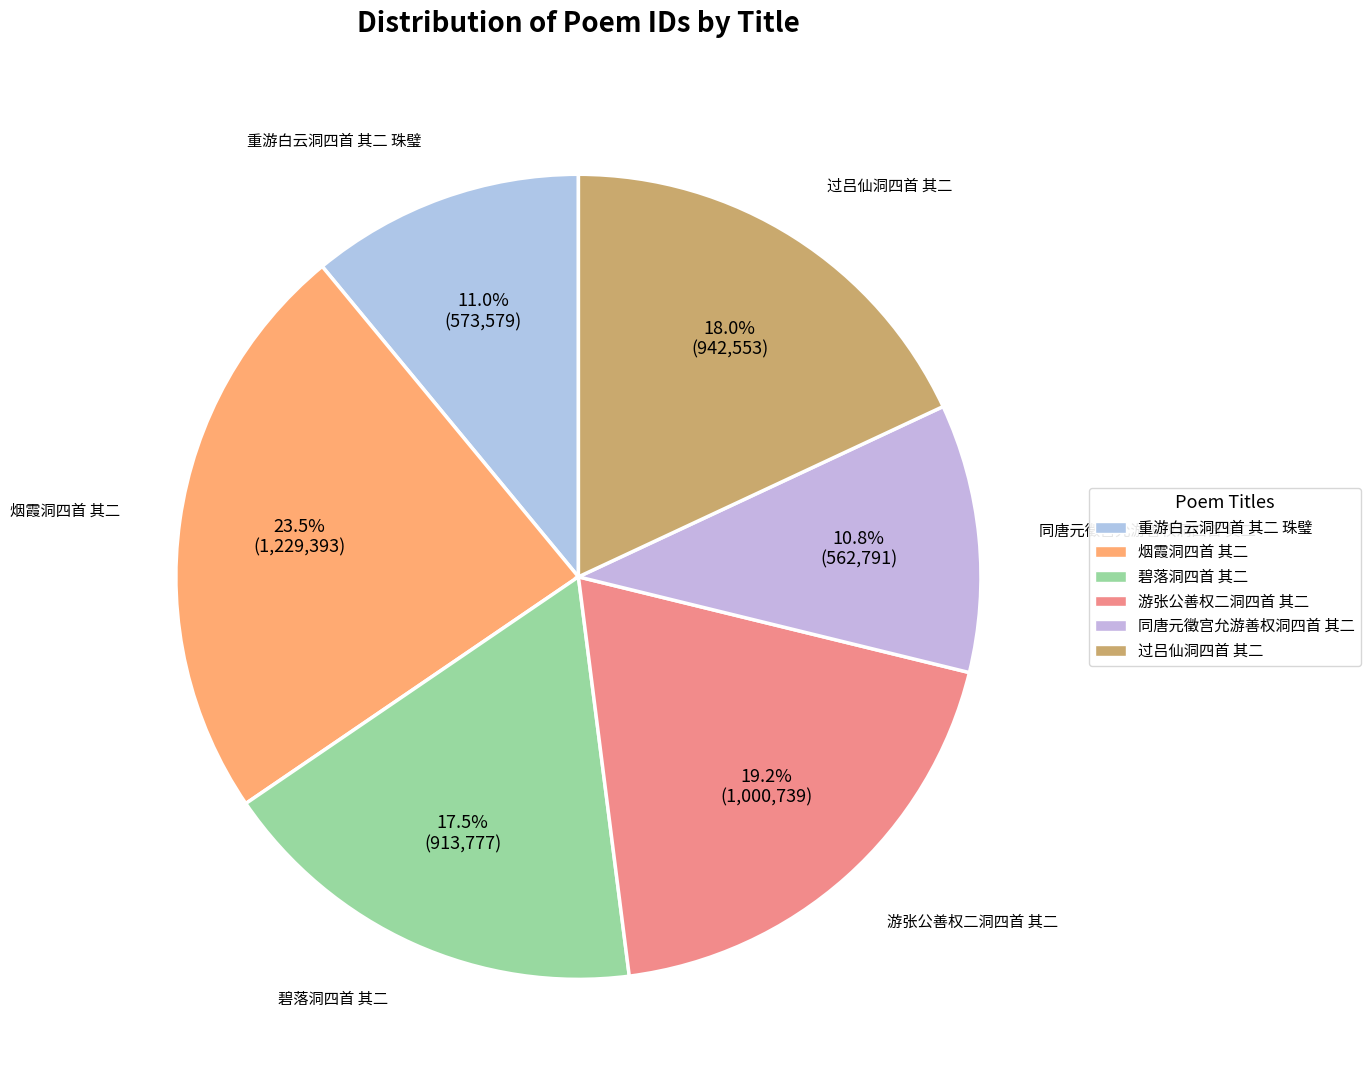

Is 碧落洞四首 其二 the majority of the pie?

No